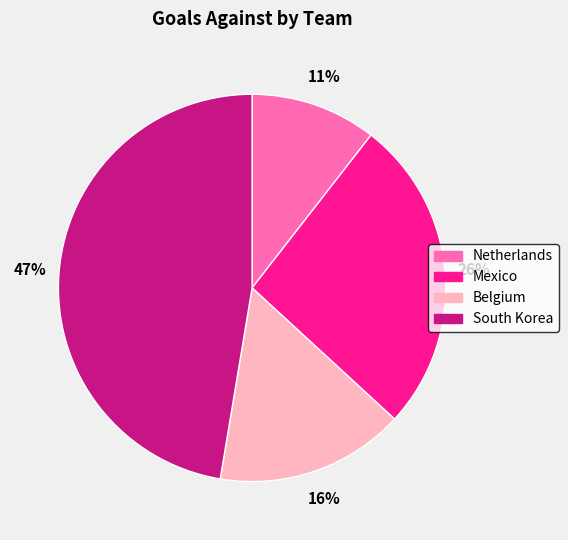

Is the sum of Mexico and Netherlands greater than half?

No